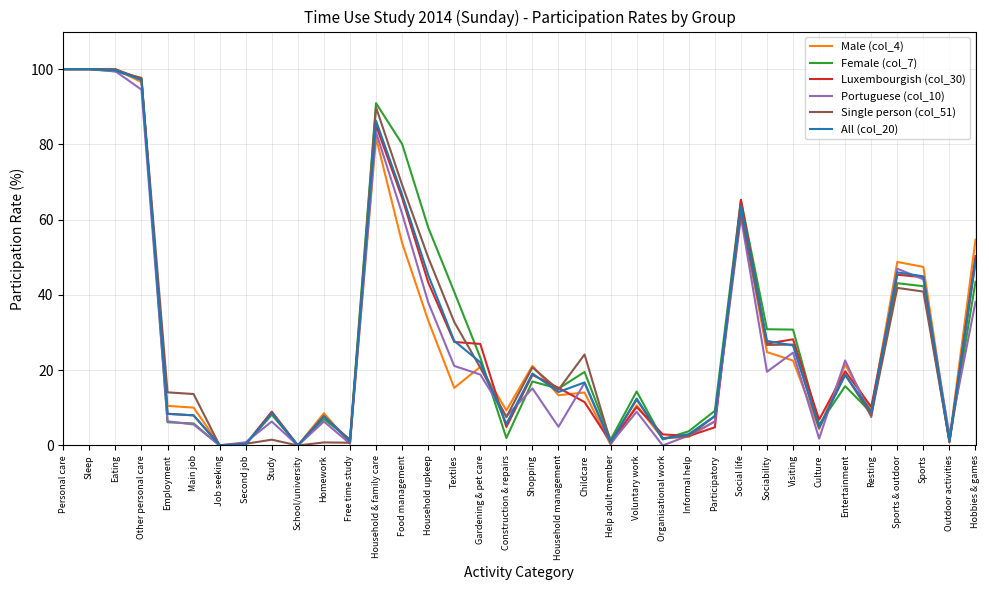

In Luxembourgish (col_30), how many points are lower than both neighbors (excluding endpoints)?

10